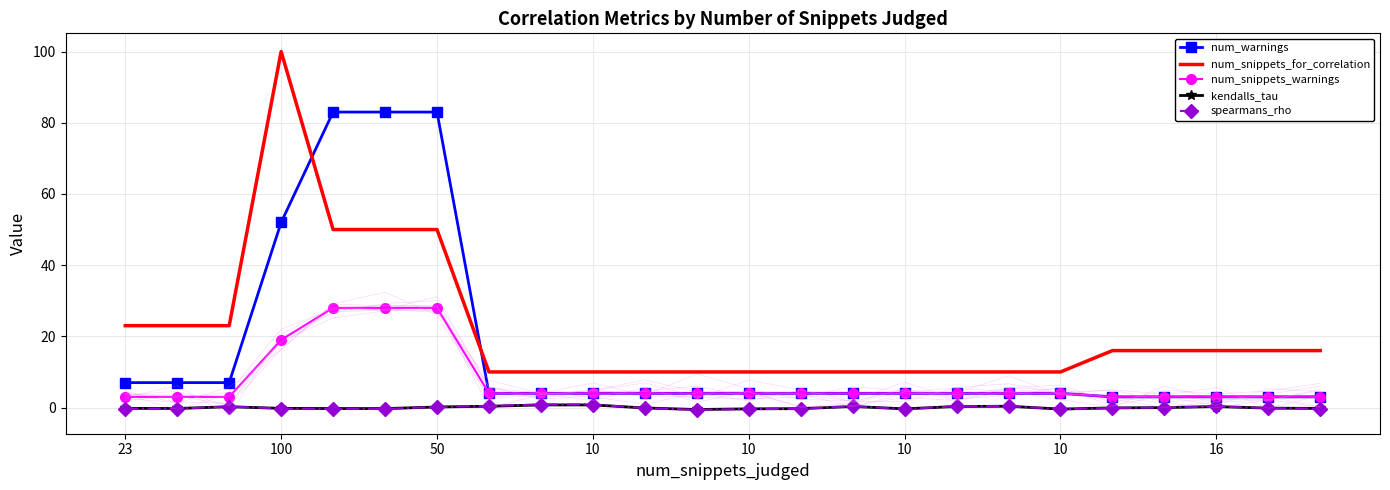

What is the difference between the maximum and minimum values in the num_snippets_warnings series?

25.0